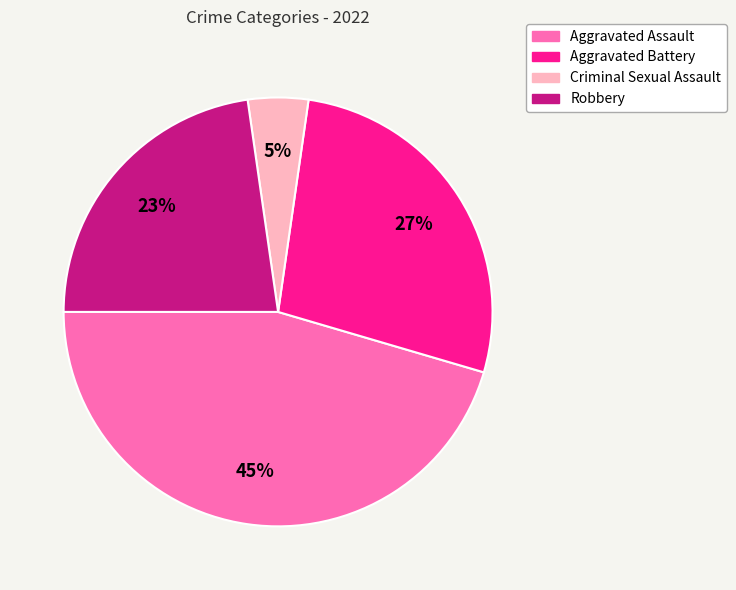

How many slices are in this pie chart?

4